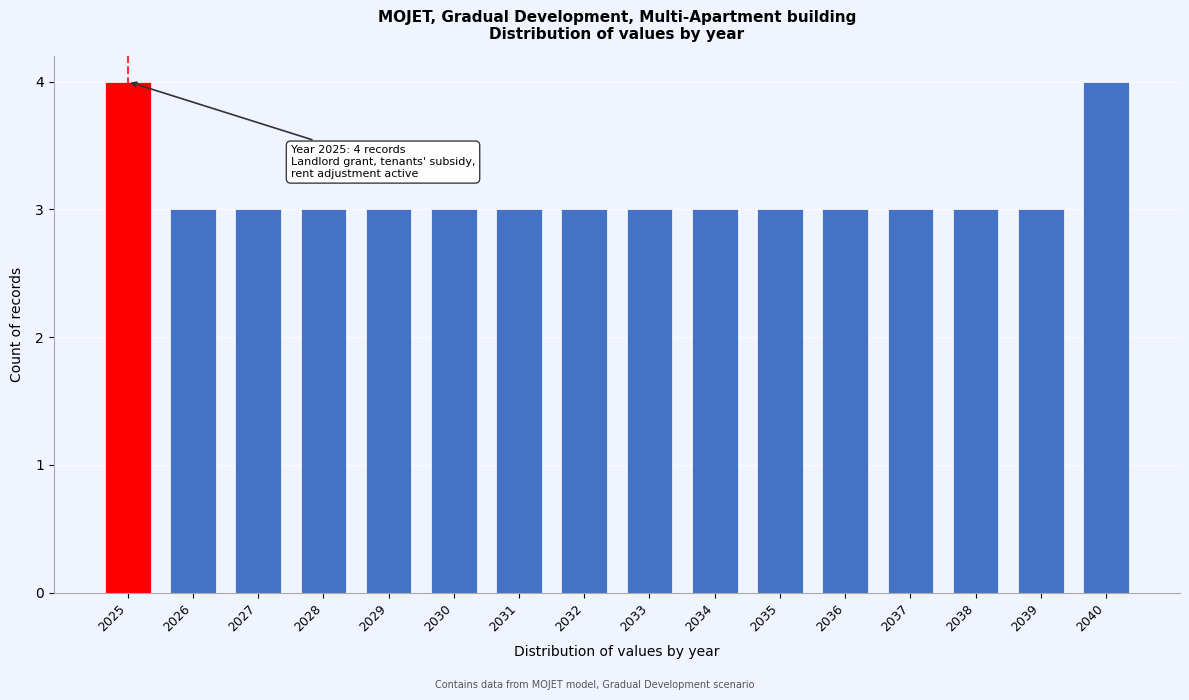

Reading left to right, transcribe all the data shown in this chart.

4	3	3	3	3	3	3	3	3	3	3	3	3	3	3	4